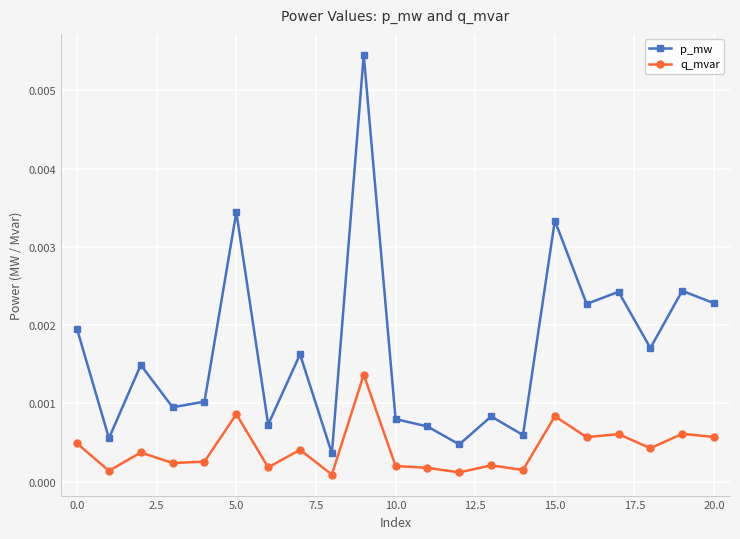

List the series in order of their overall mean, highest first.

p_mw, q_mvar